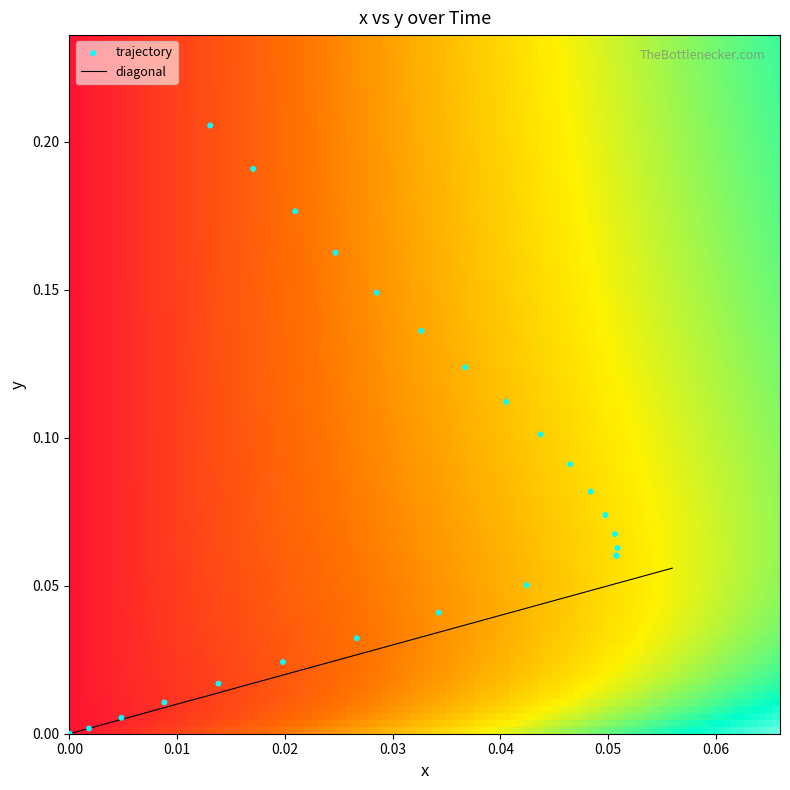

Rank the series at 20 from lowest to highest value.

x, y, Time